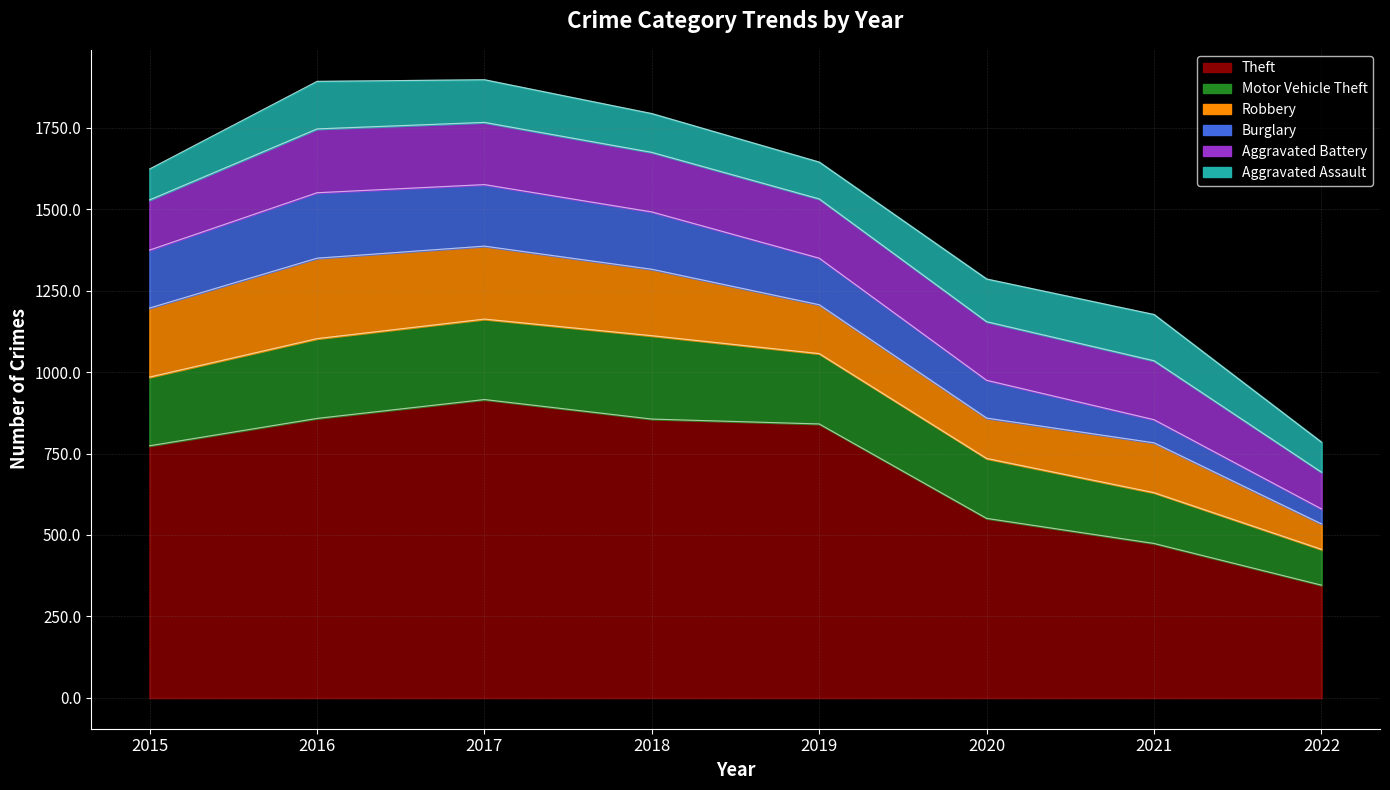

At which label does Theft reach its peak?

2017